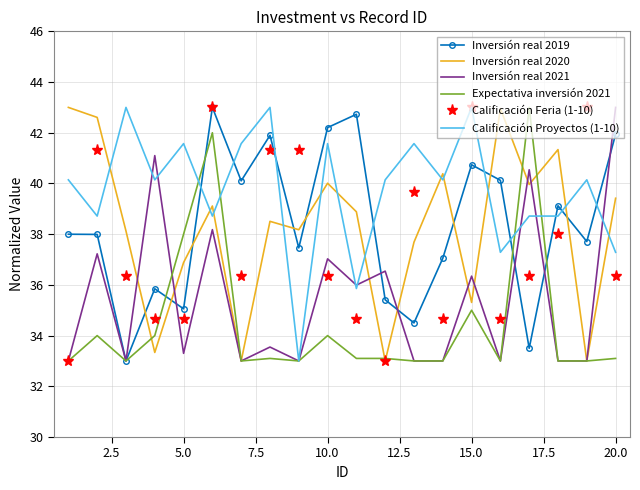

How many times do Inversión real 2019 and Calificación Proyectos (1-10) cross each other?

9